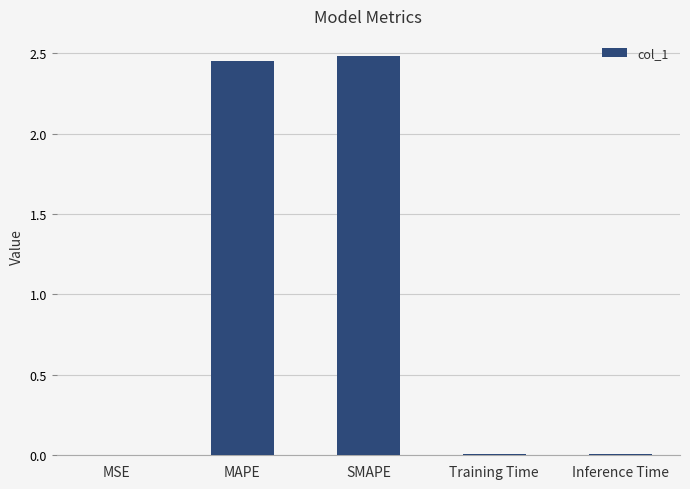

True or false: the data shows 0.0 at MSE.

True